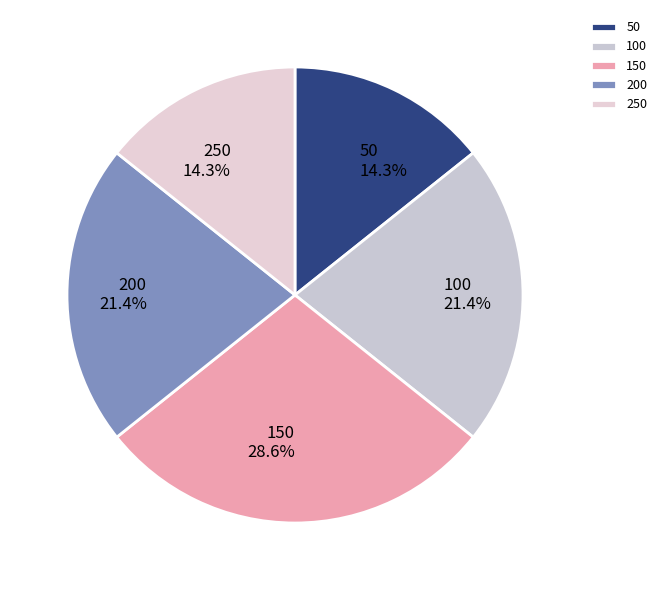

Which has a higher value, 100 or 50?

100